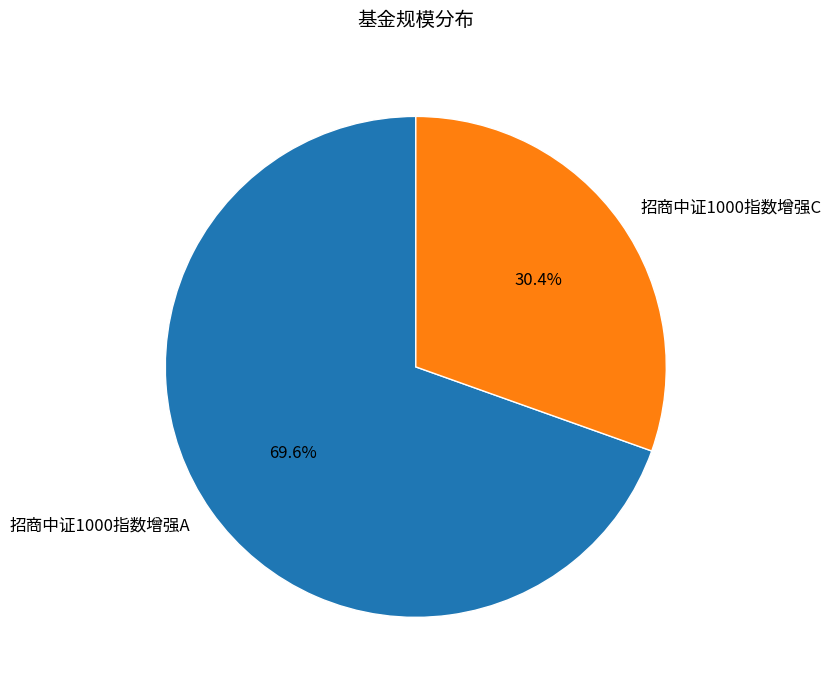

To the nearest percent, what portion does 招商中证1000指数增强C represent?

30%